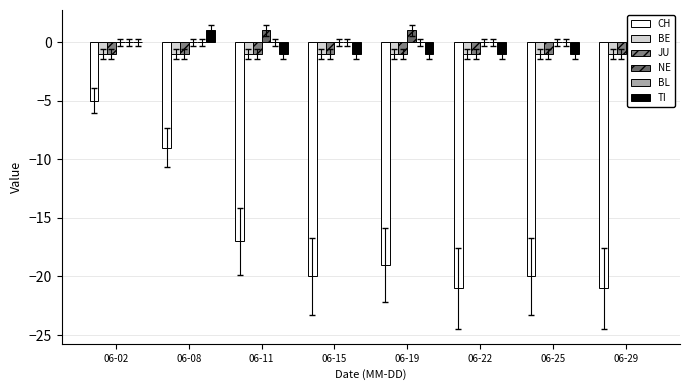

The NE series shows 0 at 06-08. True or false?

False